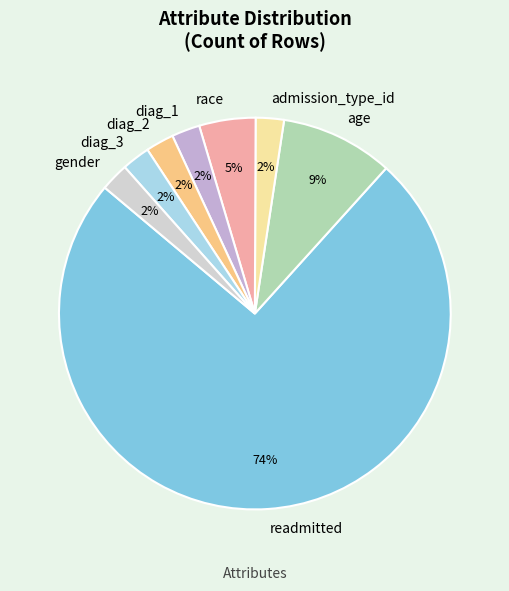

To the nearest percent, what portion does diag_2 represent?

2%